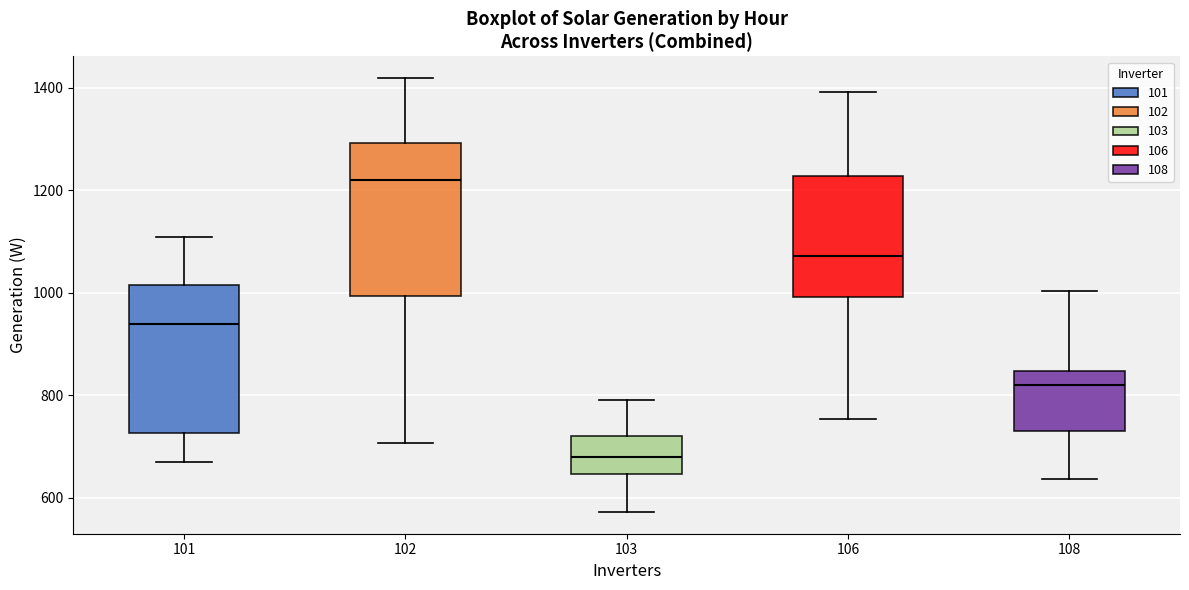

Reading left to right, read every box against the y-axis: the position of its median line, the range the box covers, and the ends of its whiskers. The values are not printed on the chart, so give them approximately, as read against the axis.

101: median 940, box 720 to 1020, whiskers 660 to 1100
102: median 1220, box 1000 to 1300, whiskers 700 to 1420
103: median 680, box 640 to 720, whiskers 580 to 800
106: median 1080, box 1000 to 1220, whiskers 760 to 1400
108: median 820, box 720 to 840, whiskers 640 to 1000